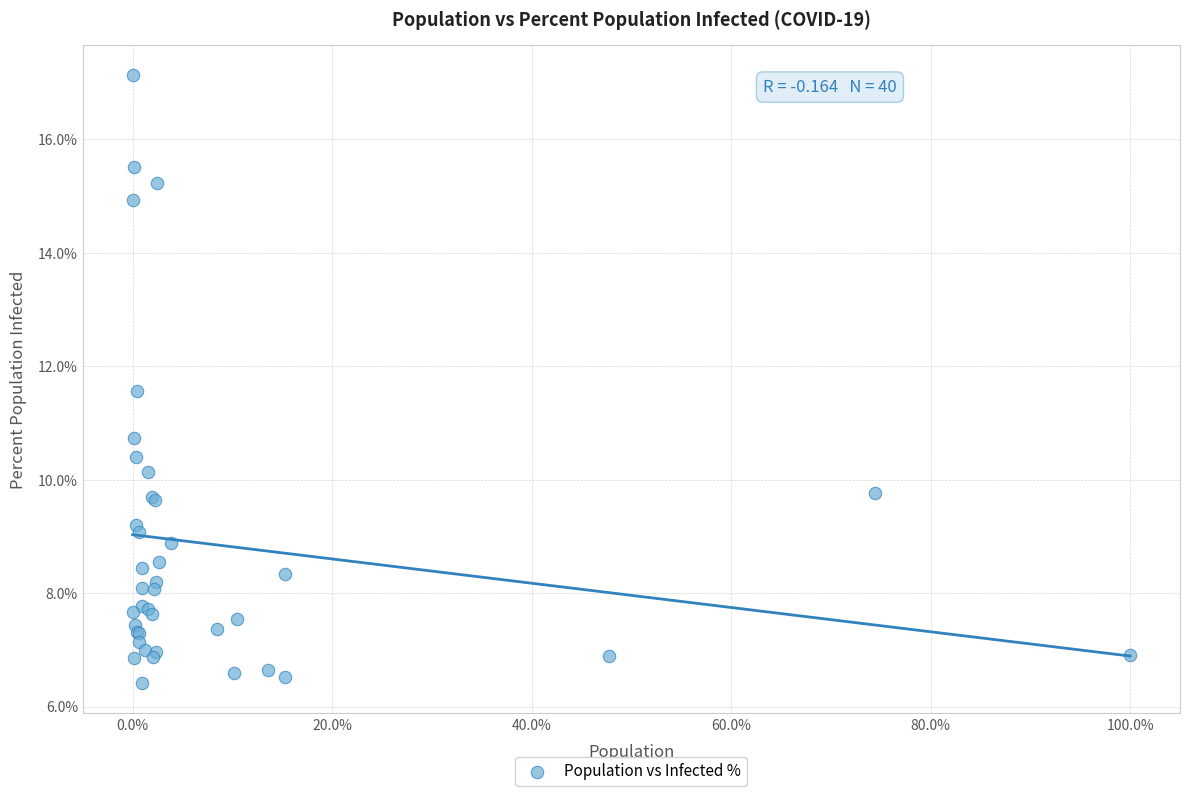

What Y value in the scatter plot is closest to 11?

10.7